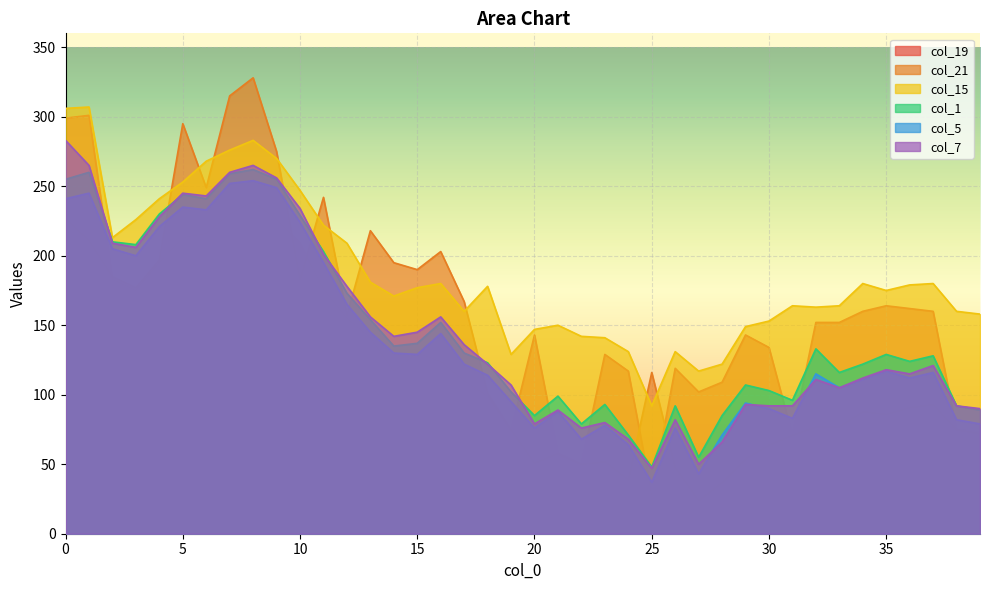

Which label corresponds to the largest value in the chart?

8